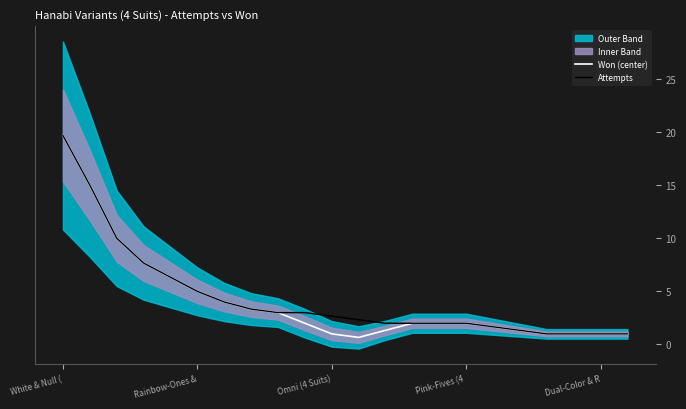

The Attempts series shows 3.4 at Pink-Fives (4 . True or false?

False